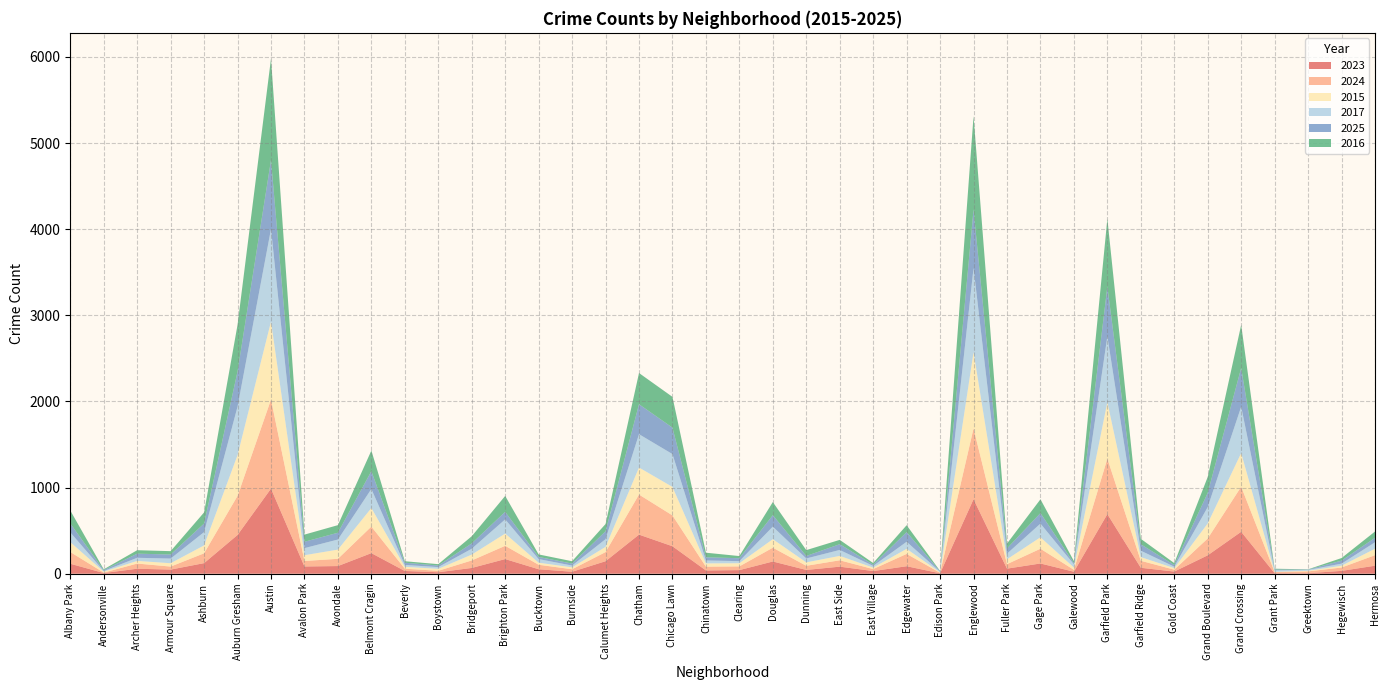

Reading right to left, what are all the values shown in this chart?

2023: Hermosa=93	Hegewisch=33	Greektown=6	Grant Park=6	Grand Crossing=487	Grand Boulevard=214	Gold Coast=25	Garfield Ridge=69	Garfield Park=692	Galewood=23	Gage Park=119	Fuller Park=59	Englewood=865	Edison Park=5	Edgewater=87	East Village=31	East Side=82	Dunning=44	Douglas=142	Clearing=42	Chinatown=38	Chicago Lawn=319	Chatham=454	Calumet Heights=145	Burnside=23	Bucktown=52	Brighton Park=170	Bridgeport=67	Boystown=17	Beverly=32	Belmont Cragin=239	Avondale=89	Avalon Park=84	Austin=988	Auburn Gresham=450	Ashburn=123	Armour Square=48	Archer Heights=58	Andersonville=8	Albany Park=116
2024: Hermosa=122	Hegewisch=39	Greektown=21	Grant Park=14	Grand Crossing=523	Grand Boulevard=195	Gold Coast=22	Garfield Ridge=81	Garfield Park=644	Galewood=22	Gage Park=171	Fuller Park=52	Englewood=822	Edison Park=6	Edgewater=143	East Village=23	East Side=74	Dunning=48	Douglas=160	Clearing=43	Chinatown=44	Chicago Lawn=358	Chatham=465	Calumet Heights=106	Burnside=29	Bucktown=52	Brighton Park=154	Bridgeport=87	Boystown=17	Beverly=26	Belmont Cragin=308	Avondale=84	Avalon Park=64	Austin=1034	Auburn Gresham=454	Ashburn=114	Armour Square=35	Archer Heights=60	Andersonville=5	Albany Park=136
2015: Hermosa=75	Hegewisch=21	Greektown=7	Grant Park=2	Grand Crossing=391	Grand Boulevard=175	Gold Coast=18	Garfield Ridge=43	Garfield Park=656	Galewood=27	Gage Park=133	Fuller Park=57	Englewood=885	Edison Park=5	Edgewater=59	East Village=17	East Side=51	Dunning=40	Douglas=99	Clearing=37	Chinatown=38	Chicago Lawn=331	Chatham=314	Calumet Heights=61	Burnside=22	Bucktown=24	Brighton Park=142	Bridgeport=68	Boystown=23	Beverly=22	Belmont Cragin=216	Avondale=107	Avalon Park=67	Austin=906	Auburn Gresham=473	Ashburn=92	Armour Square=39	Archer Heights=31	Andersonville=11	Albany Park=115
2017: Hermosa=75	Hegewisch=24	Greektown=10	Grant Park=17	Grand Crossing=538	Grand Boulevard=190	Gold Coast=17	Garfield Ridge=74	Garfield Park=764	Galewood=37	Gage Park=159	Fuller Park=65	Englewood=977	Edison Park=7	Edgewater=82	East Village=20	East Side=69	Dunning=45	Douglas=146	Clearing=24	Chinatown=34	Chicago Lawn=381	Chatham=387	Calumet Heights=89	Burnside=21	Bucktown=42	Brighton Park=165	Bridgeport=68	Boystown=20	Beverly=22	Belmont Cragin=221	Avondale=117	Avalon Park=82	Austin=1074	Auburn Gresham=563	Ashburn=154	Armour Square=54	Archer Heights=36	Andersonville=8	Albany Park=113
2025: Hermosa=52	Hegewisch=35	Greektown=4	Grant Park=10	Grand Crossing=450	Grand Boulevard=165	Gold Coast=19	Garfield Ridge=75	Garfield Park=577	Galewood=14	Gage Park=122	Fuller Park=61	Englewood=680	Edison Park=5	Edgewater=112	East Village=14	East Side=67	Dunning=29	Douglas=133	Clearing=34	Chinatown=37	Chicago Lawn=307	Chatham=348	Calumet Heights=92	Burnside=23	Bucktown=25	Brighton Park=88	Bridgeport=62	Boystown=18	Beverly=26	Belmont Cragin=207	Avondale=79	Avalon Park=74	Austin=800	Auburn Gresham=408	Ashburn=100	Armour Square=47	Archer Heights=48	Andersonville=10	Albany Park=104
2016: Hermosa=73	Hegewisch=30	Greektown=3	Grant Park=9	Grand Crossing=500	Grand Boulevard=185	Gold Coast=22	Garfield Ridge=63	Garfield Park=788	Galewood=24	Gage Park=160	Fuller Park=56	Englewood=1084	Edison Park=4	Edgewater=80	East Village=19	East Side=50	Dunning=68	Douglas=152	Clearing=25	Chinatown=53	Chicago Lawn=357	Chatham=362	Calumet Heights=84	Burnside=27	Bucktown=29	Brighton Park=184	Bridgeport=83	Boystown=16	Beverly=17	Belmont Cragin=239	Avondale=88	Avalon Park=83	Austin=1178	Auburn Gresham=542	Ashburn=129	Armour Square=39	Archer Heights=40	Andersonville=9	Albany Park=150